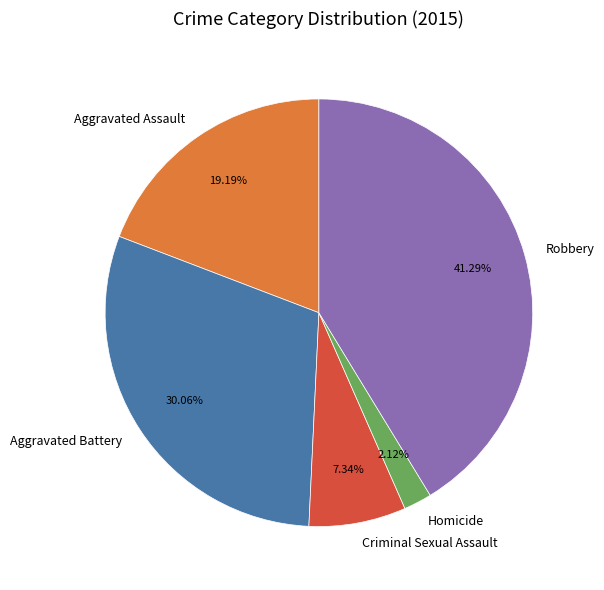

Approximately how many times larger is the value at Criminal Sexual Assault compared to Robbery?

0.2